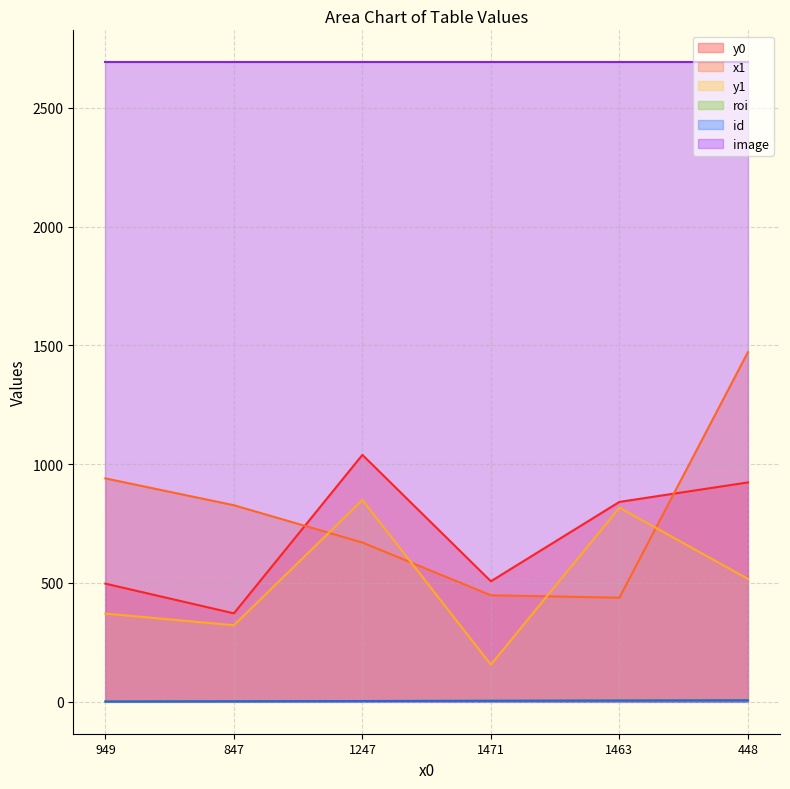

True or false: y0 and id intersect in this chart.

False